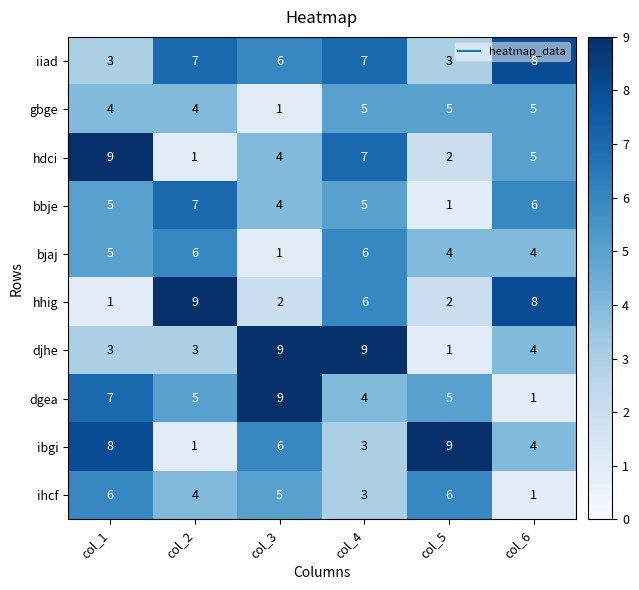

At which label does ibgi reach its minimum?

col_2